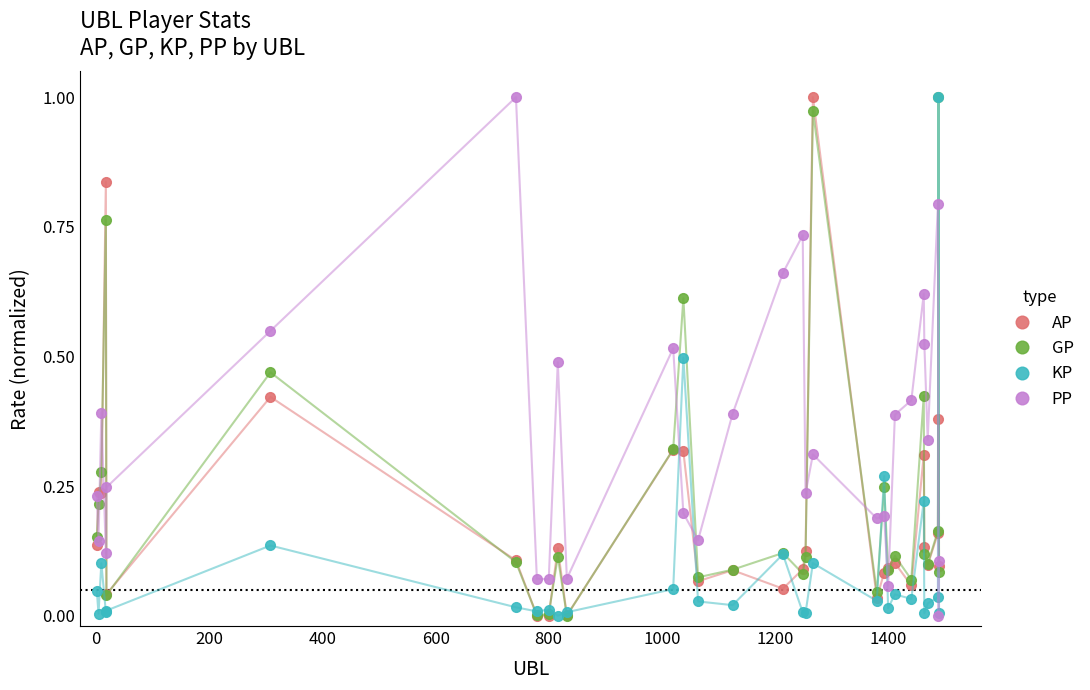

True or false: GP has more than 1 points higher than both neighbors.

True